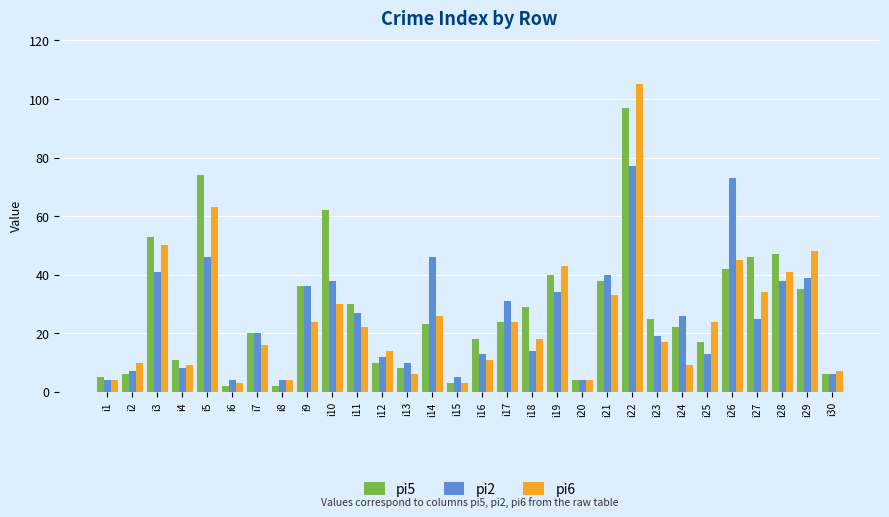

Which series has the largest range (max minus min)?

pi6